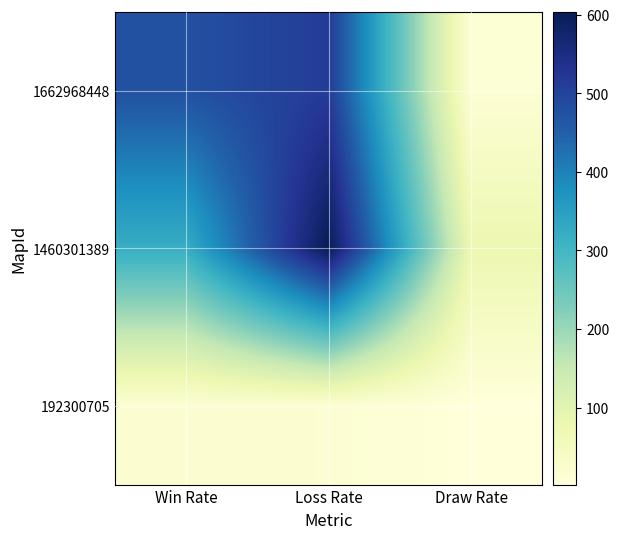

What is the total value across all series at Draw Rate?

91